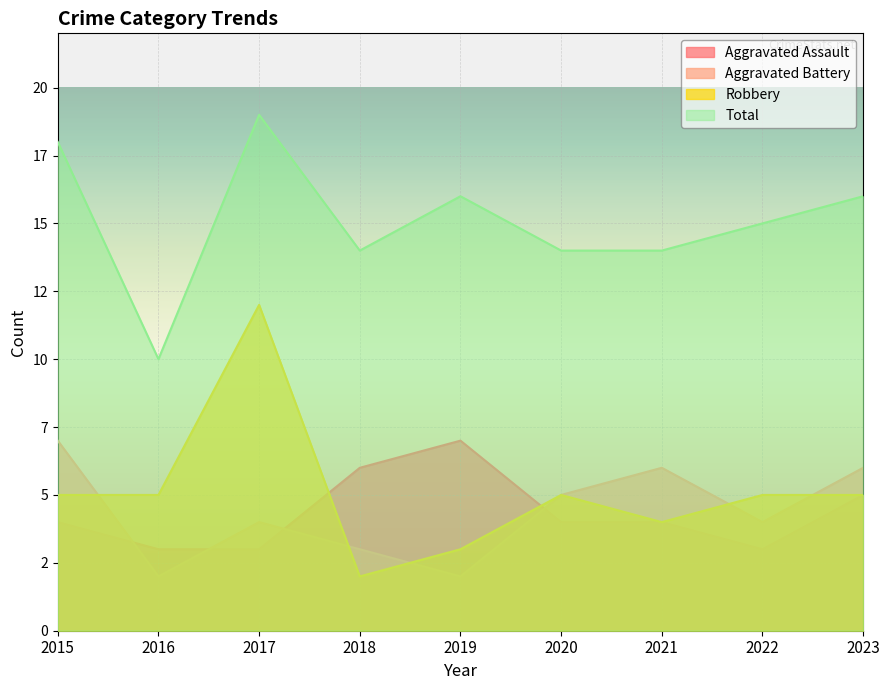

At which label is Robbery closest to 7?

2015